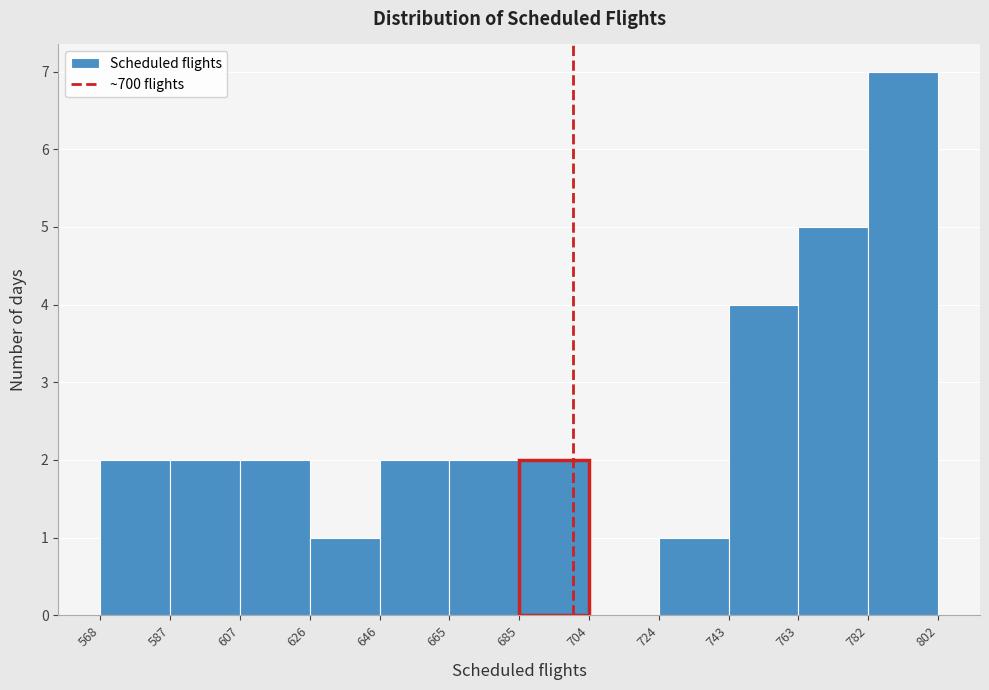

Reading left to right, transcribe this chart: for each bar, give the range it covers on the x-axis and its height. The values are not printed on the chart, so give them approximately, as read against the axis.

568 to 587: 2
587 to 607: 2
607 to 626: 2
626 to 646: 1
646 to 665: 2
665 to 685: 2
685 to 704: 2
704 to 724: 0
724 to 743: 1
743 to 763: 4
763 to 782: 5
782 to 802: 7